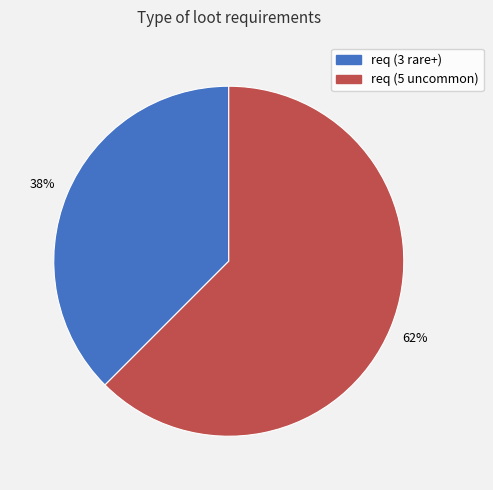

Which category has the smallest portion of the pie?

req (3 rare+)